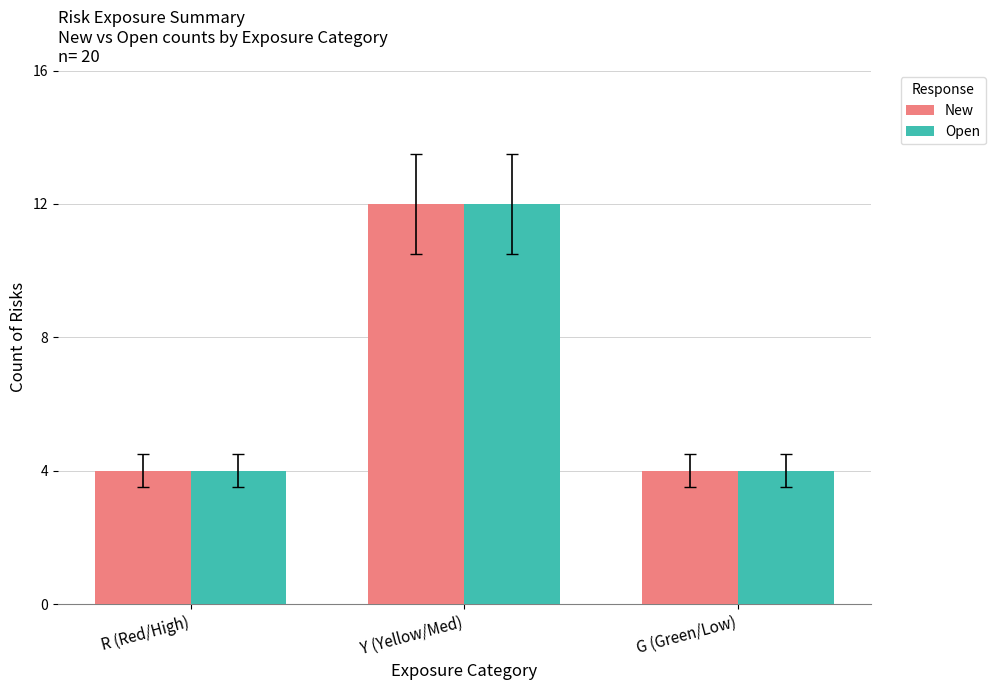

What is the average value of the New series?

7